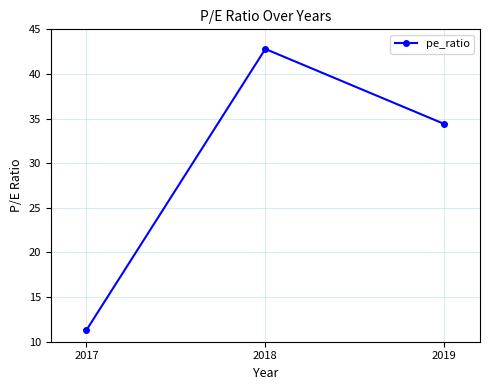

What is the value of the 1st point from the left?

11.3